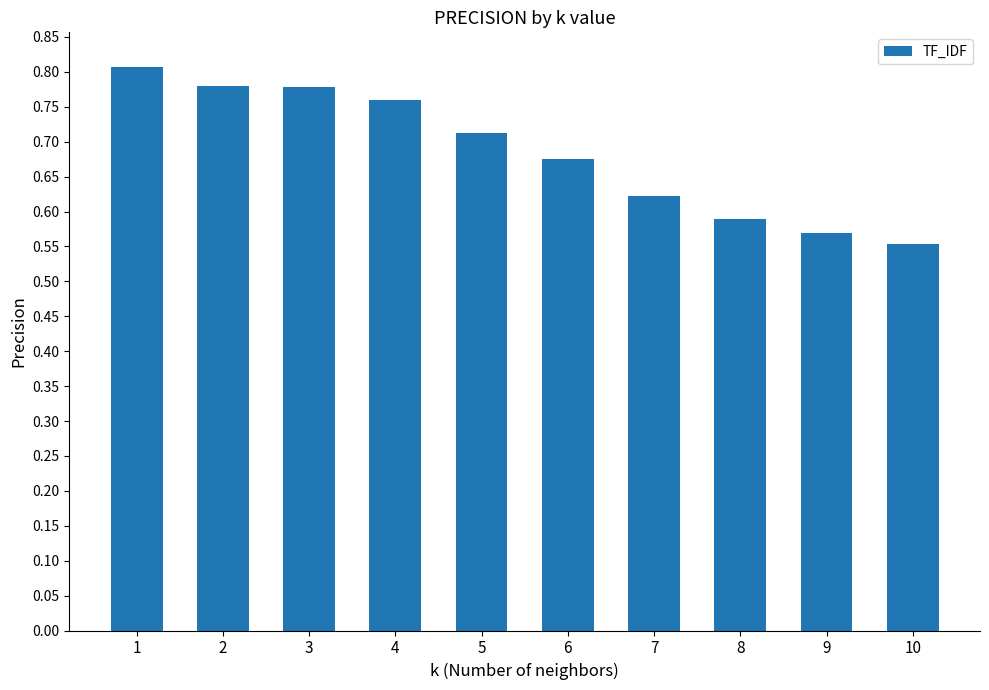

Is it true that the value at 7 is 1.0?

False